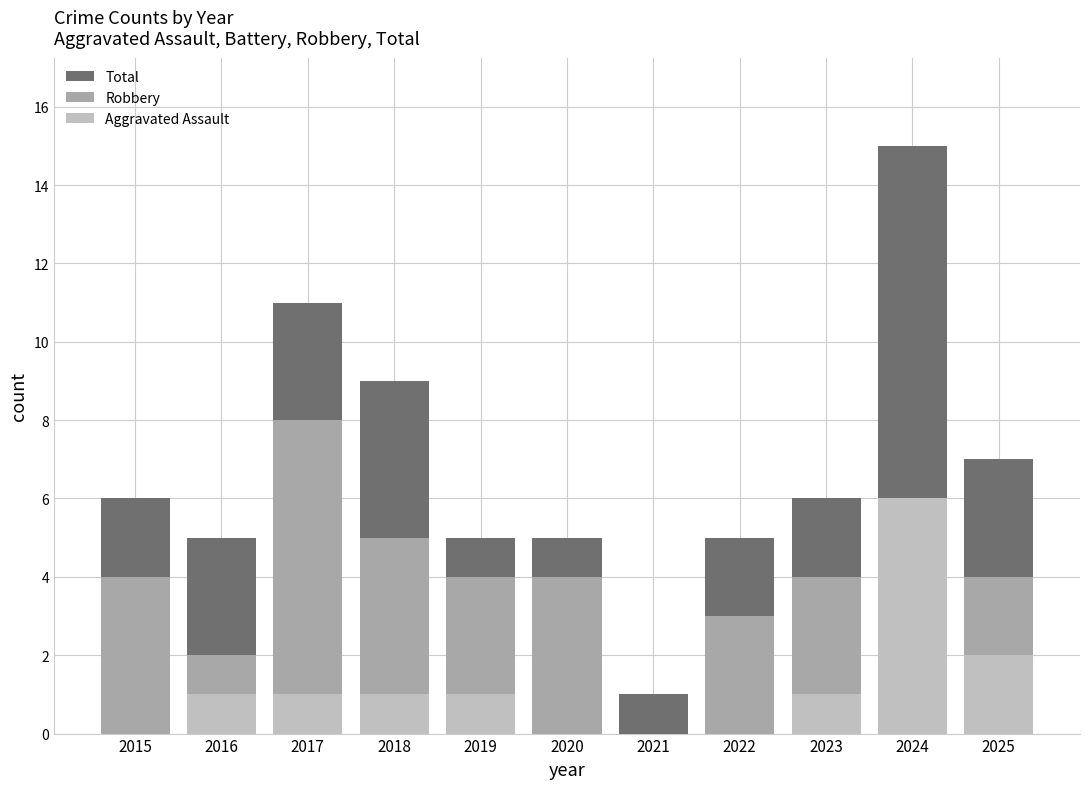

The Total series shows 8 at 2016. True or false?

False